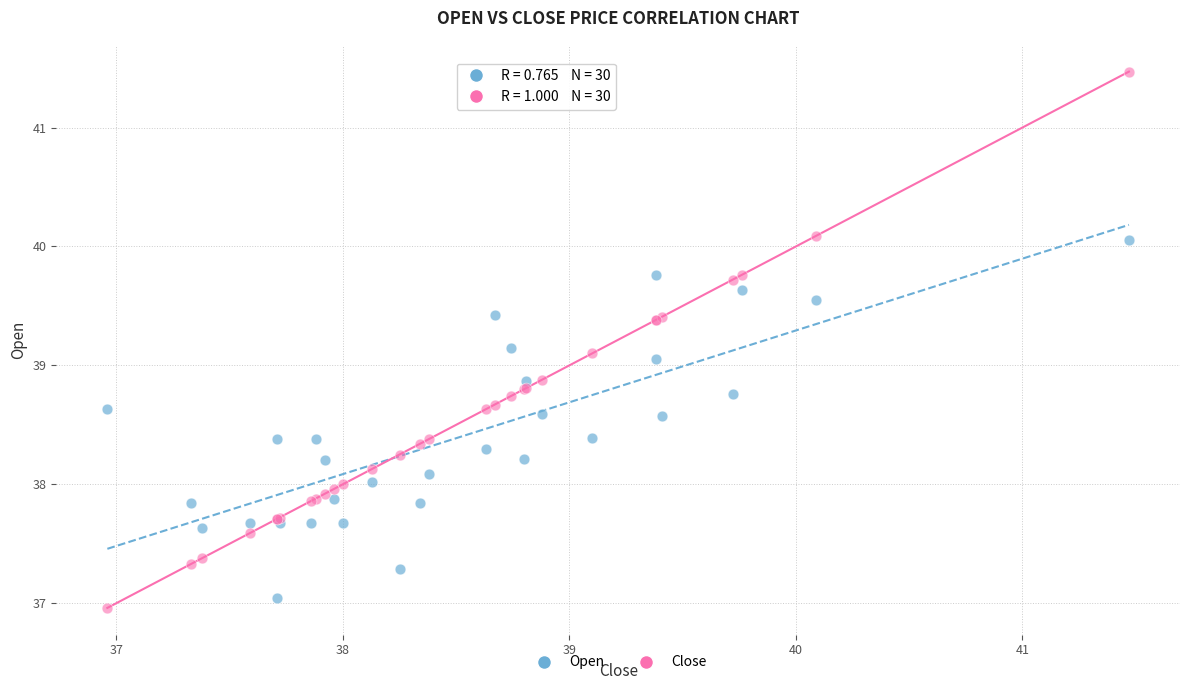

Which series has the largest Y range (max minus min)?

Close